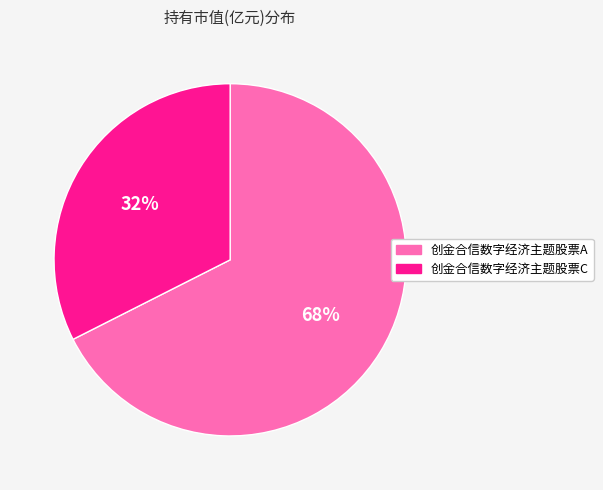

To the nearest percent, what is the average slice percentage?

50%